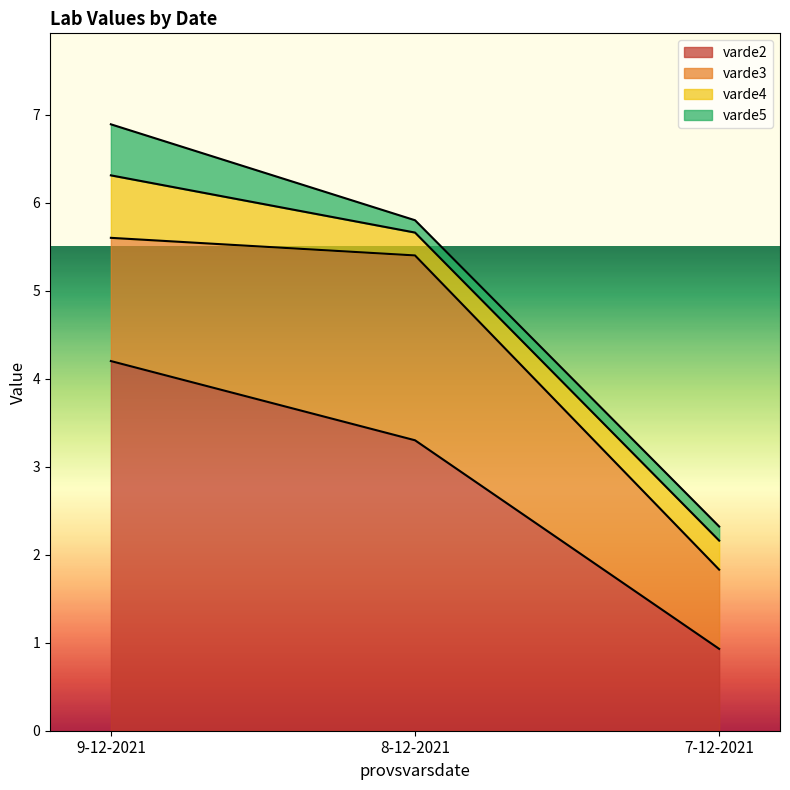

Which category has the highest value in the varde2 series?

9-12-2021